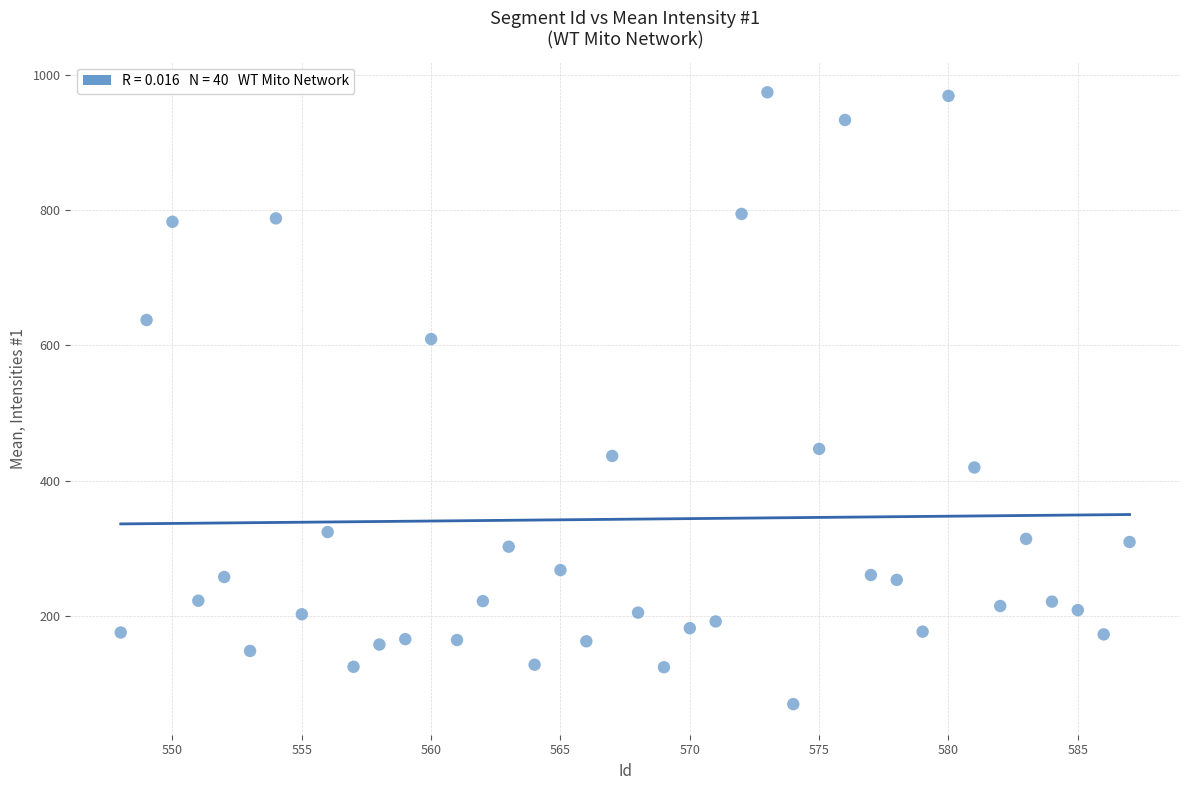

What Y value in the scatter plot is closest to 522?

447.1